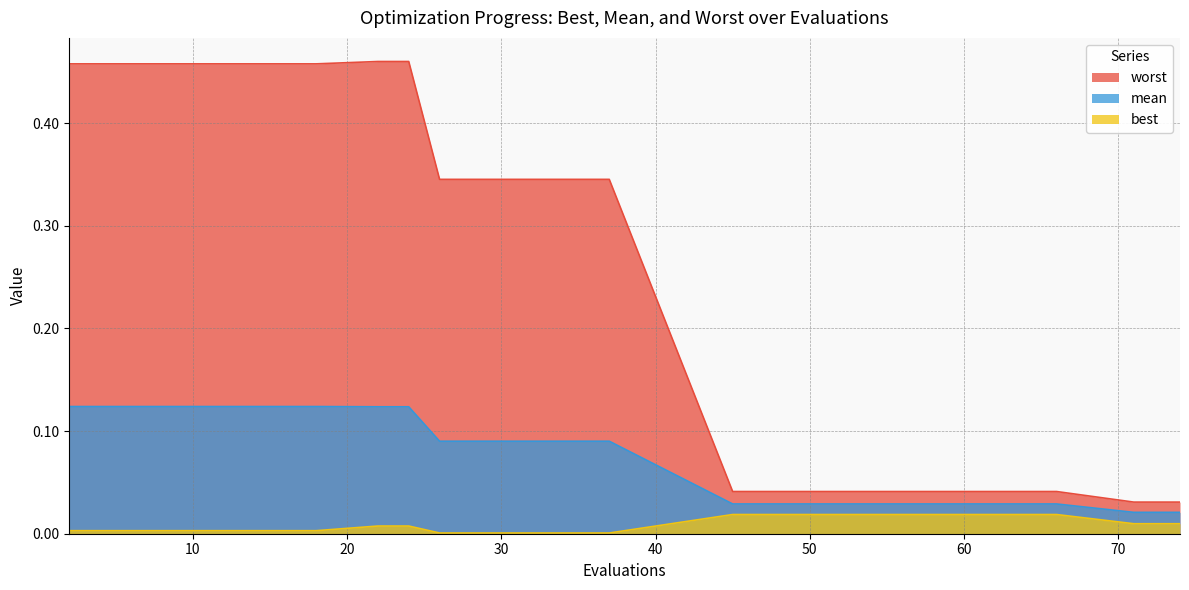

Which series has the largest total across all categories?

worst